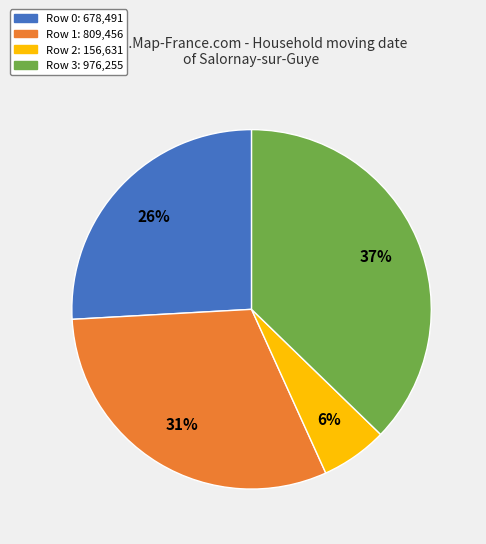

Is there any slice that represents more than half of the pie?

No